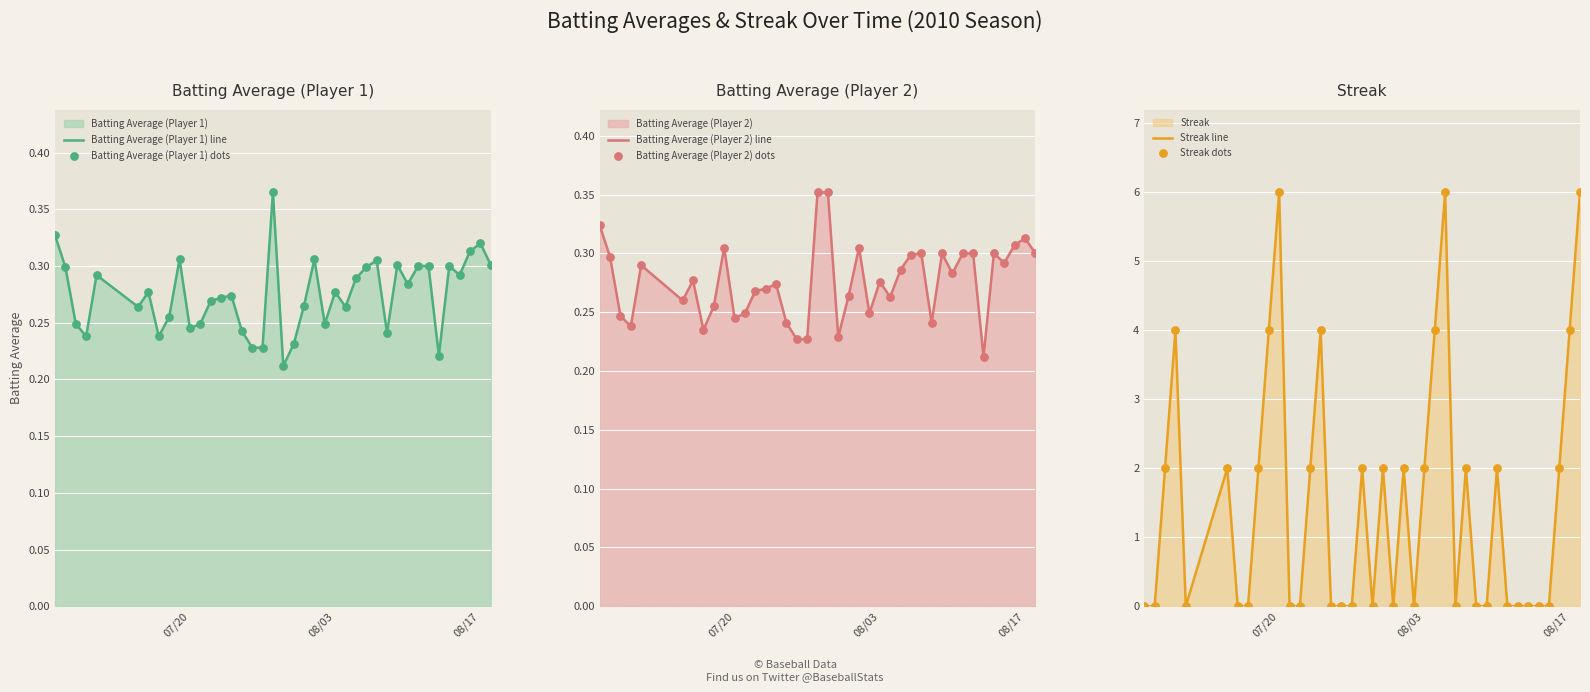

At how many categories does at least one series exceed 5?

3